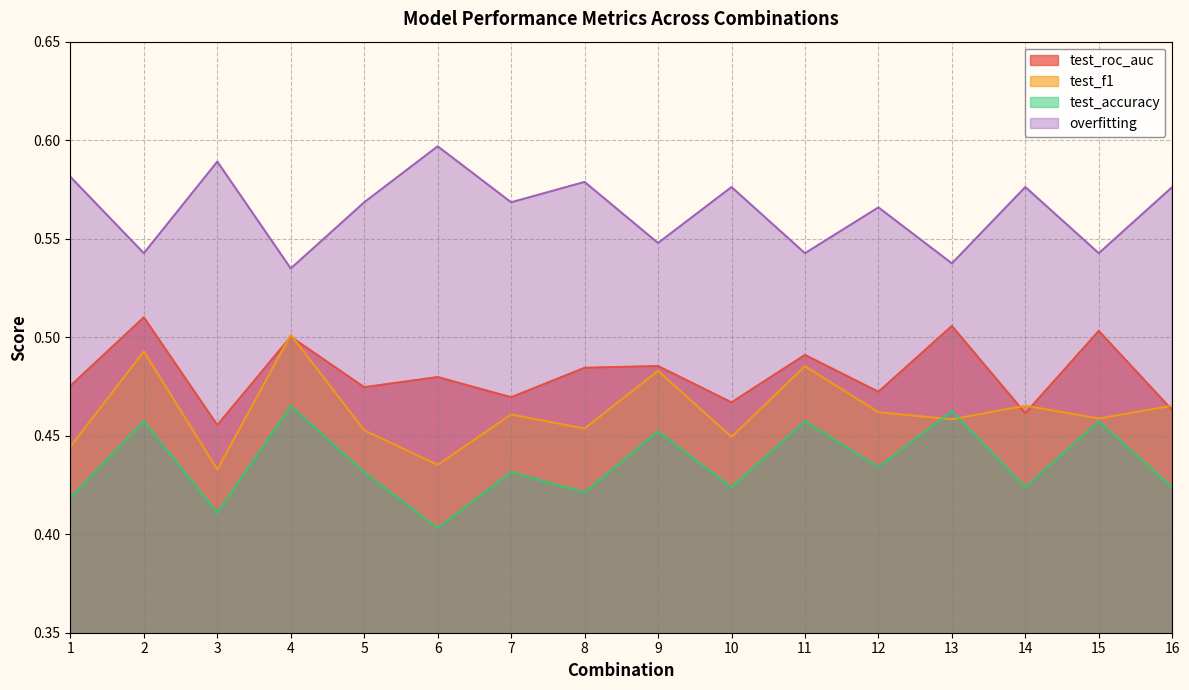

Does the chart have visible grid lines?

Yes